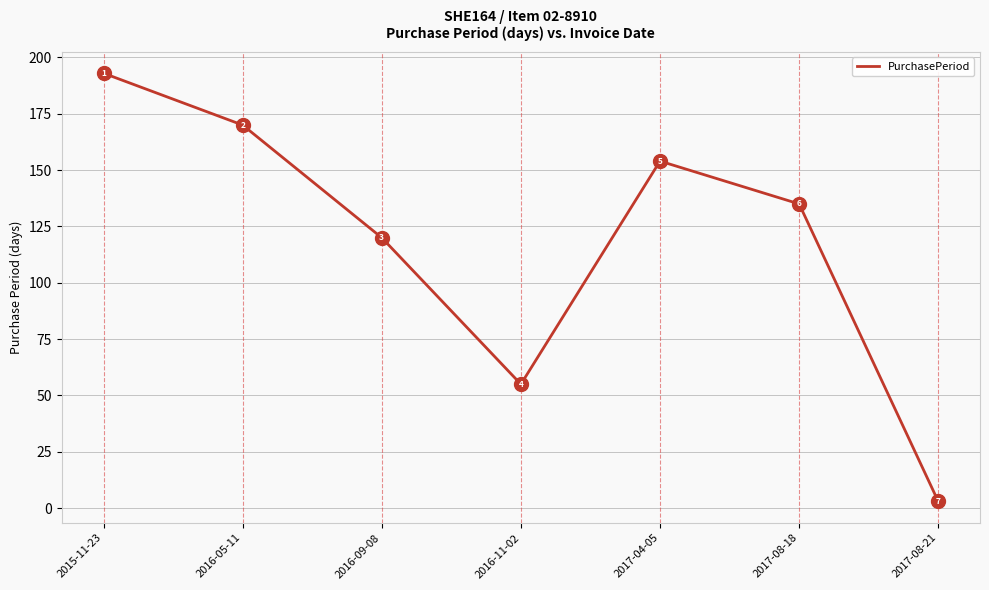

What is the change in value from 2016-05-11 to 2017-08-18?

-35